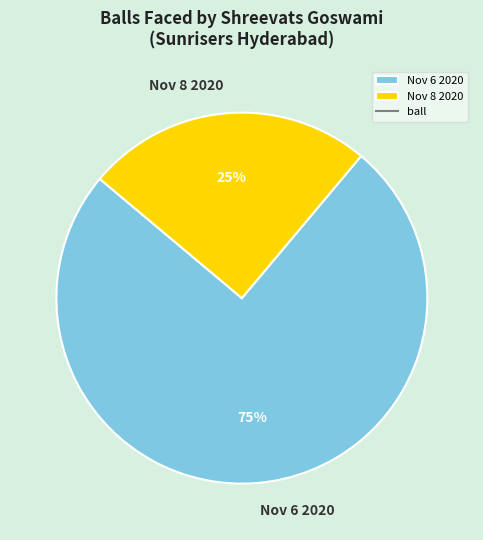

To the nearest percent, what is the average slice percentage?

50%